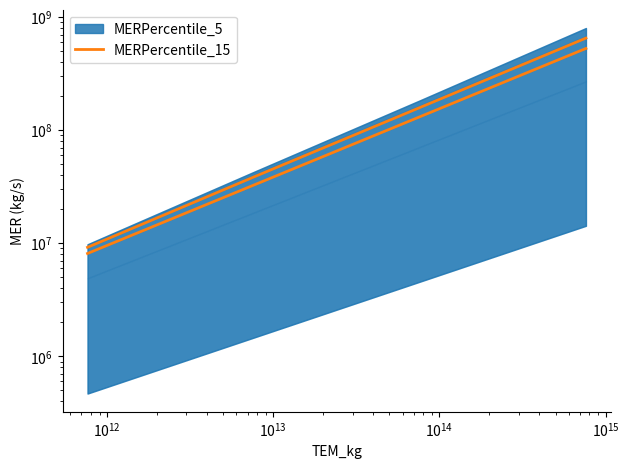

How many data points in MERPercentile_15 are less than 131247067?

2